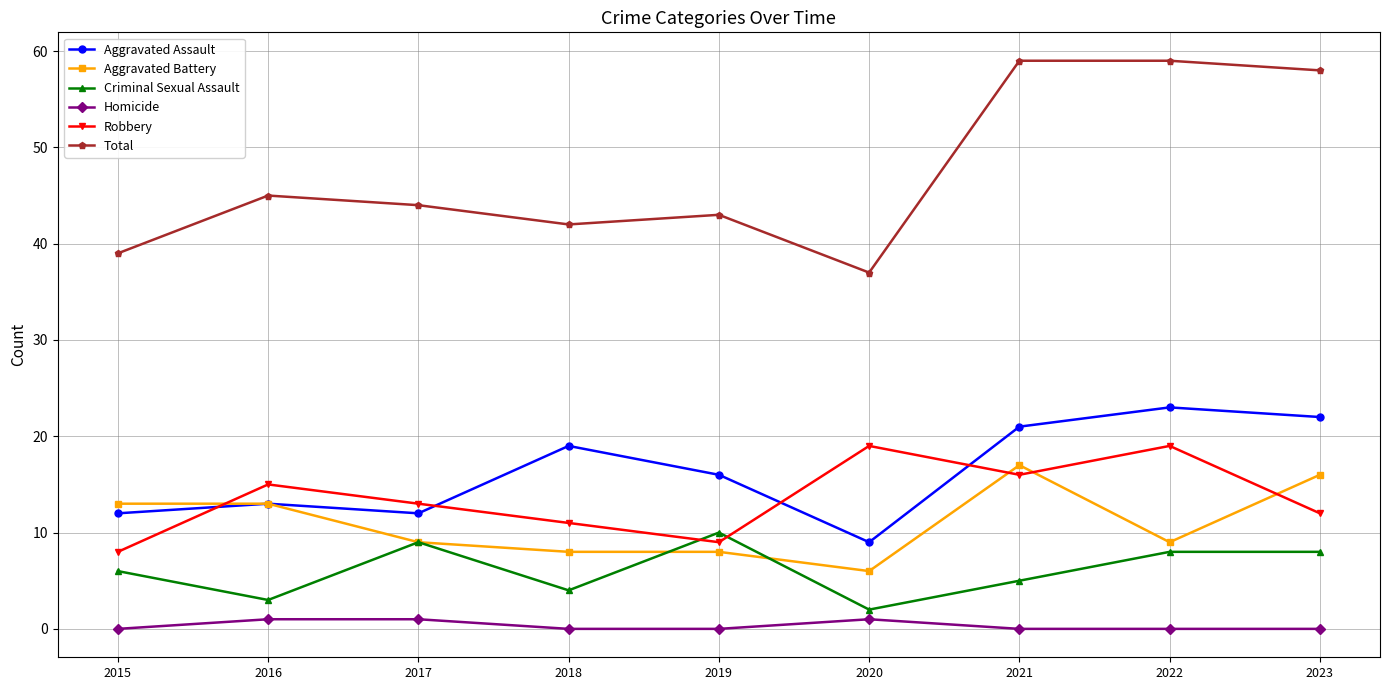

What is the sum of the Aggravated Battery values at 2016 and 2021?

30